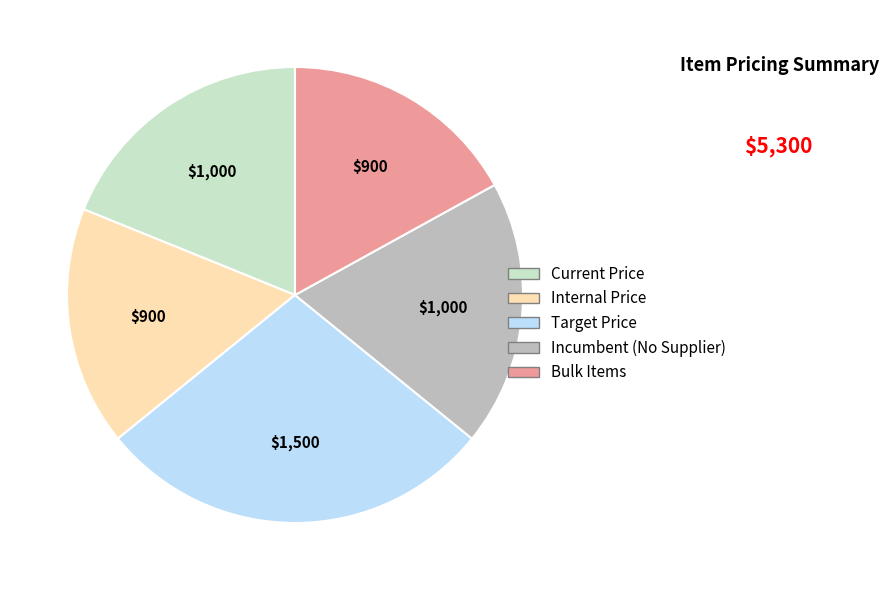

True or false: Internal Price accounts for 17% of the total.

True